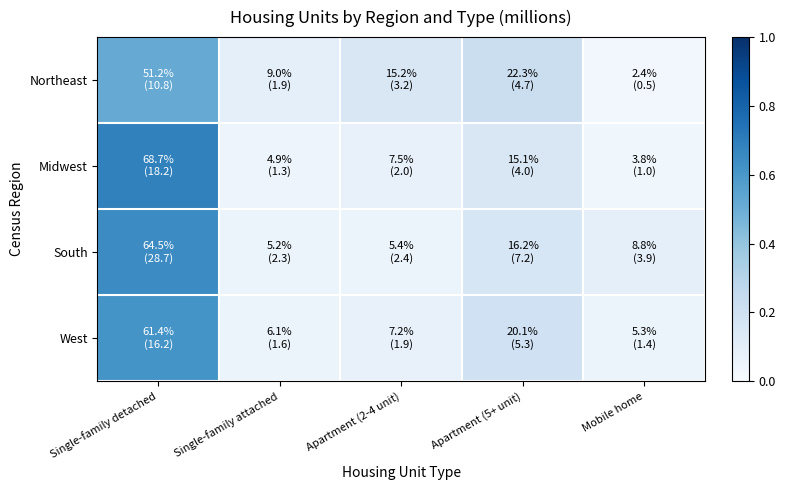

How many data points does each series have?

5